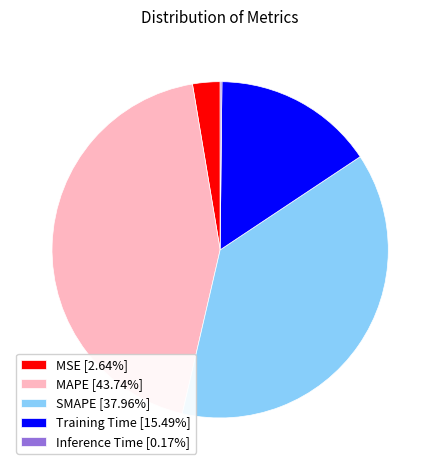

What is the largest slice in the pie chart?

MAPE